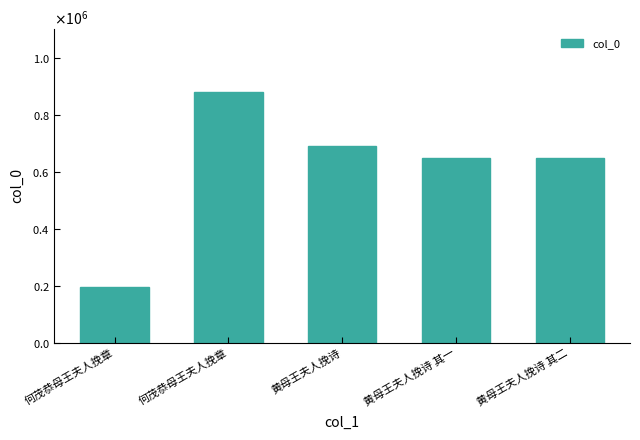

Approximately how many times larger is the value at 黄母王夫人挽诗 其一 compared to 何茂恭母王夫人挽章?

0.7